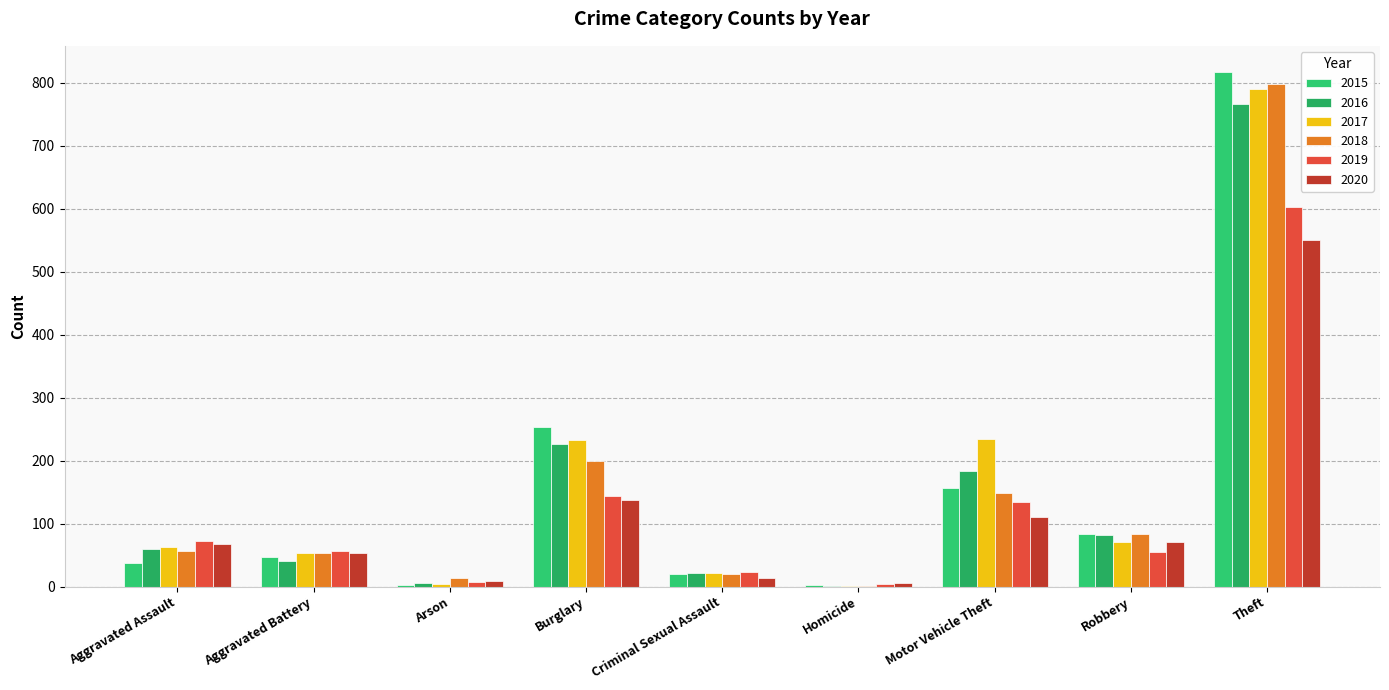

Between Aggravated Assault and Arson, which series saw the biggest shift?

2019